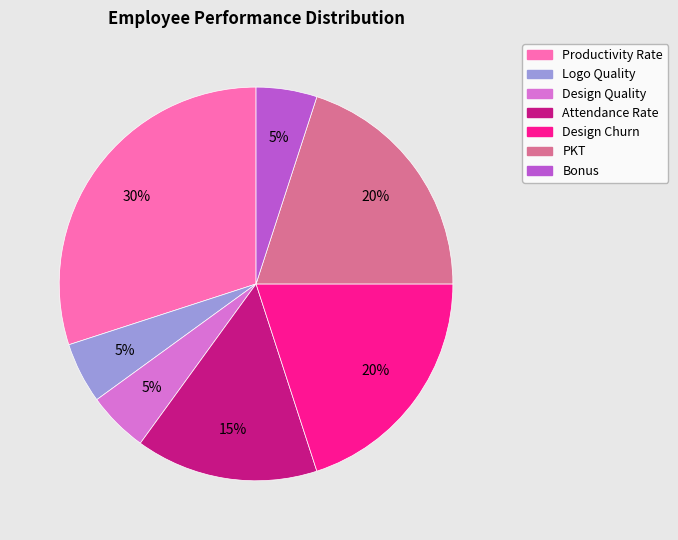

The Bonus slice represents 5% of the pie. True or false?

True